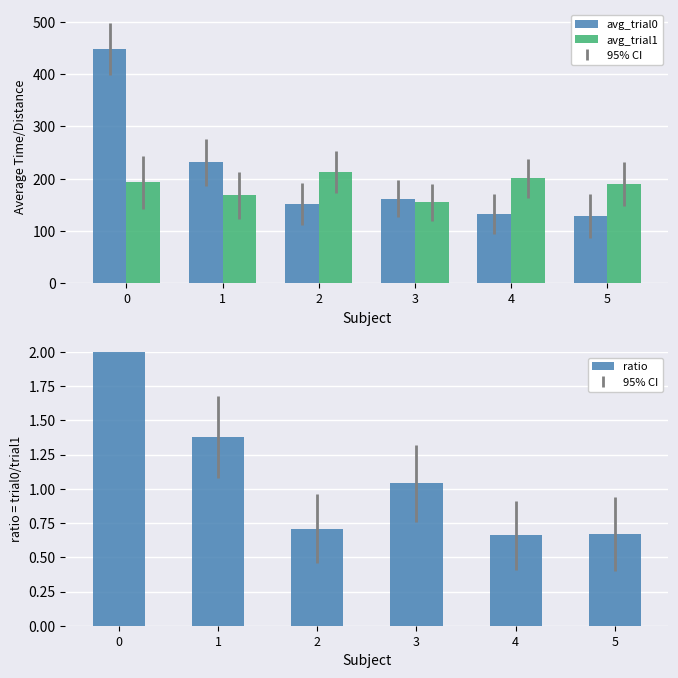

Reading right to left, list all the values displayed in this chart.

avg_trial0: 5=127.9	4=132.0	3=161.7	2=151.7	1=231.2	0=448.2
avg_trial1: 5=189.9	4=200.5	3=155.2	2=212.1	1=168.0	0=193.1
ratio: 5=0.7	4=0.7	3=1.0	2=0.7	1=1.4	0=2.3